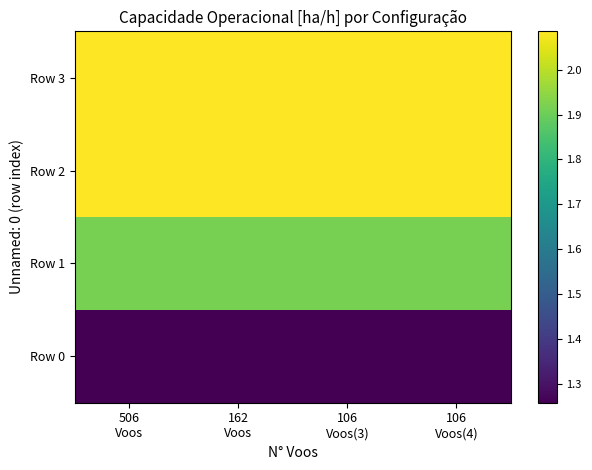

Which series has the largest range (max minus min)?

Row 0